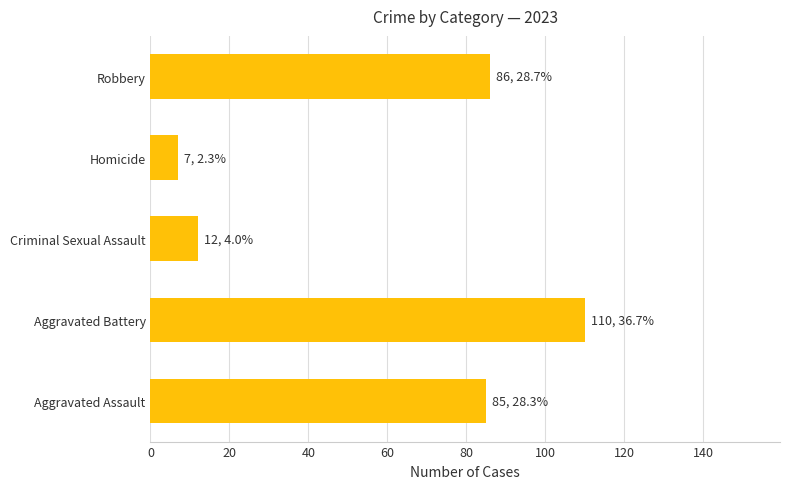

Reading bottom to top, transcribe all the data shown in this chart.

85	110	12	7	86